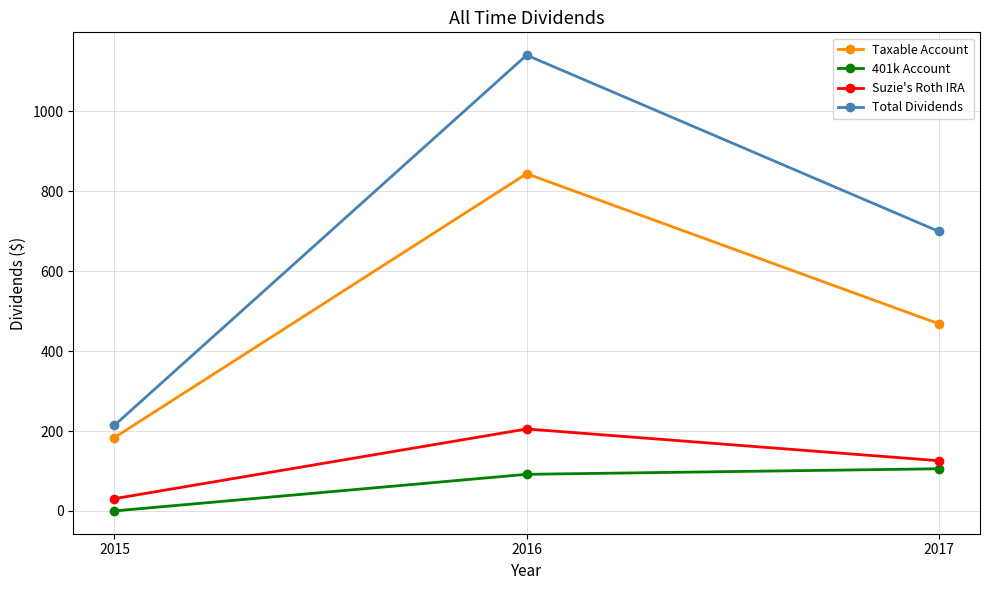

Is this an area chart (filled region under the line)?

No